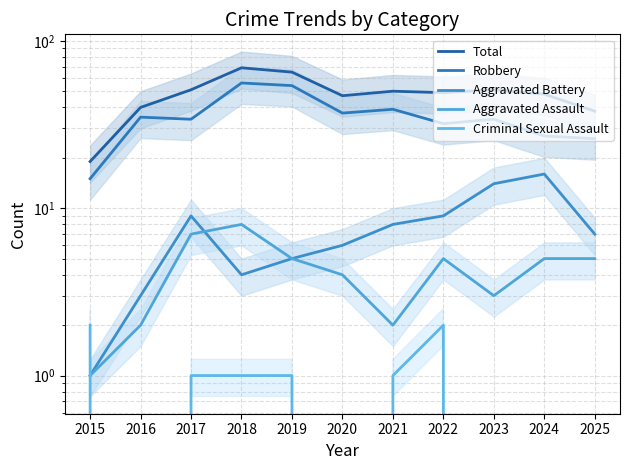

How many times do Criminal Sexual Assault and Aggravated Battery cross each other?

1